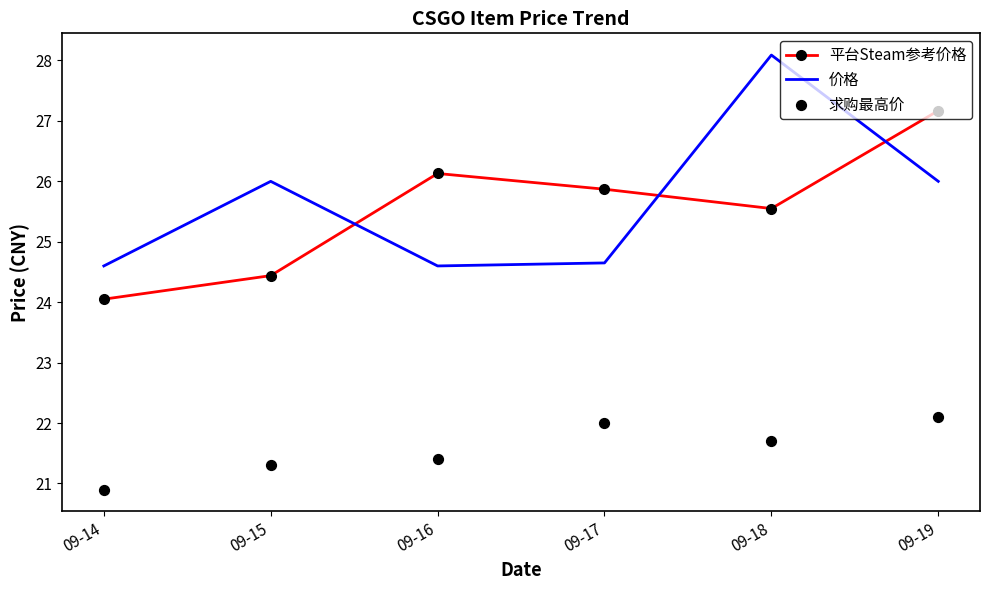

What are all the series names shown in the legend?

平台Steam参考价格, 价格, 求购最高价